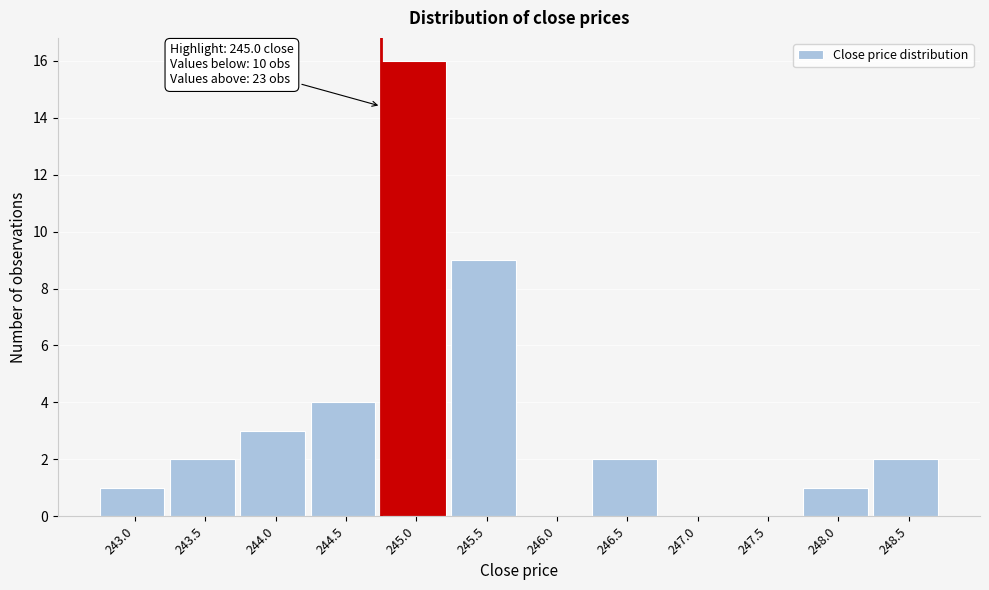

Reading right to left, list all the values displayed in this chart.

248.5=2	248.0=1	247.5=0	247.0=0	246.5=2	246.0=0	245.5=9	245.0=16	244.5=4	244.0=3	243.5=2	243.0=1